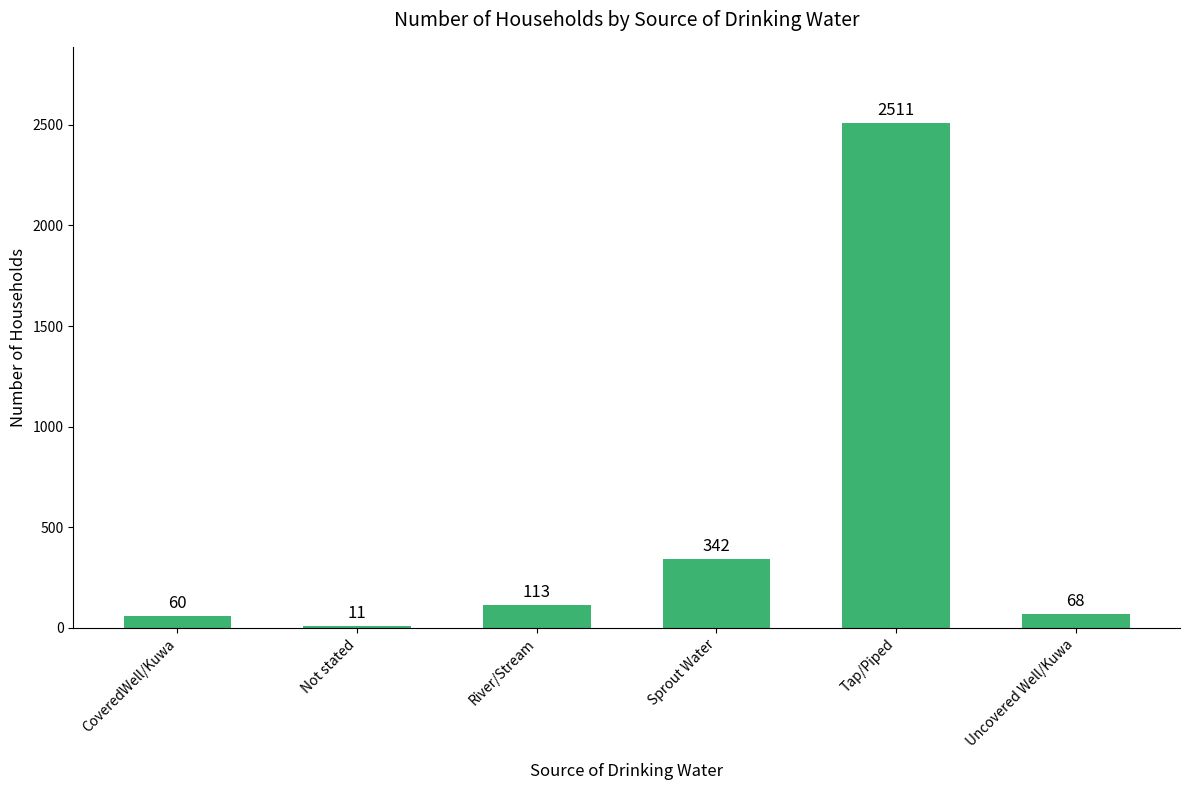

At which label is the value closest to 1261?

Sprout Water